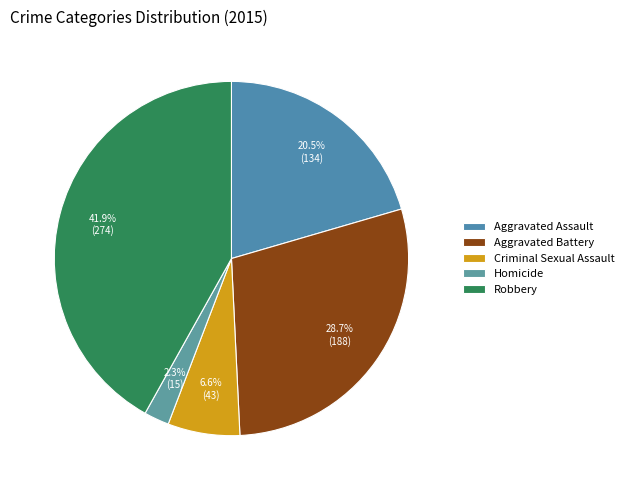

Approximately how many times larger is the value at Aggravated Battery compared to Robbery?

0.7